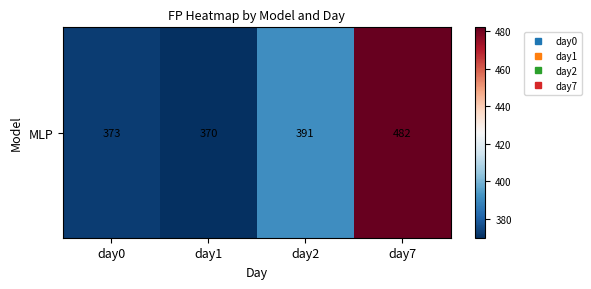

What is the difference between the values at day2 and day1?

21